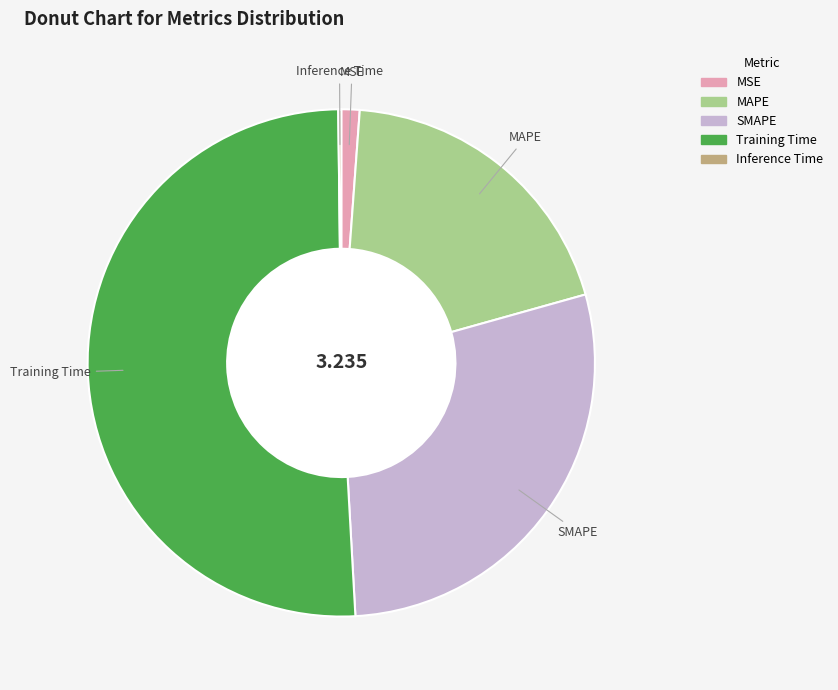

Do MAPE and MSE together represent more than half of the pie?

No